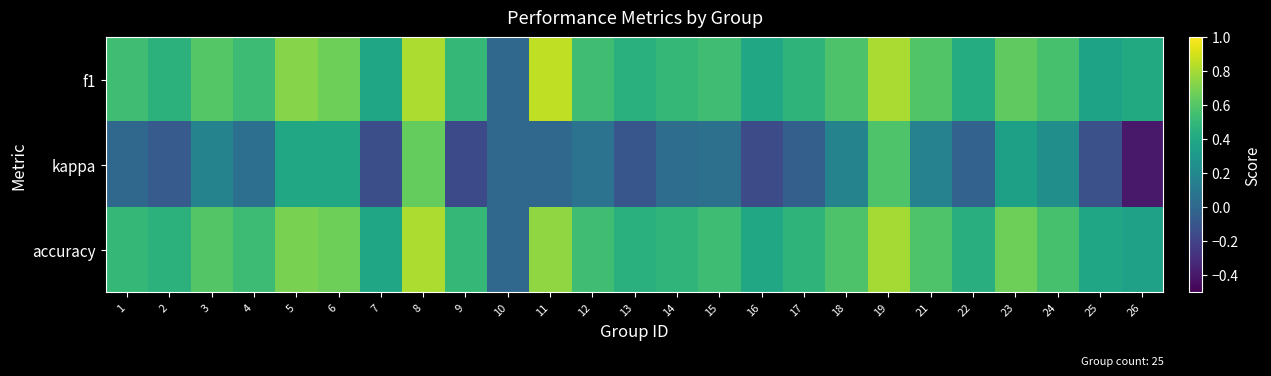

Which category has the highest value across all series?

11